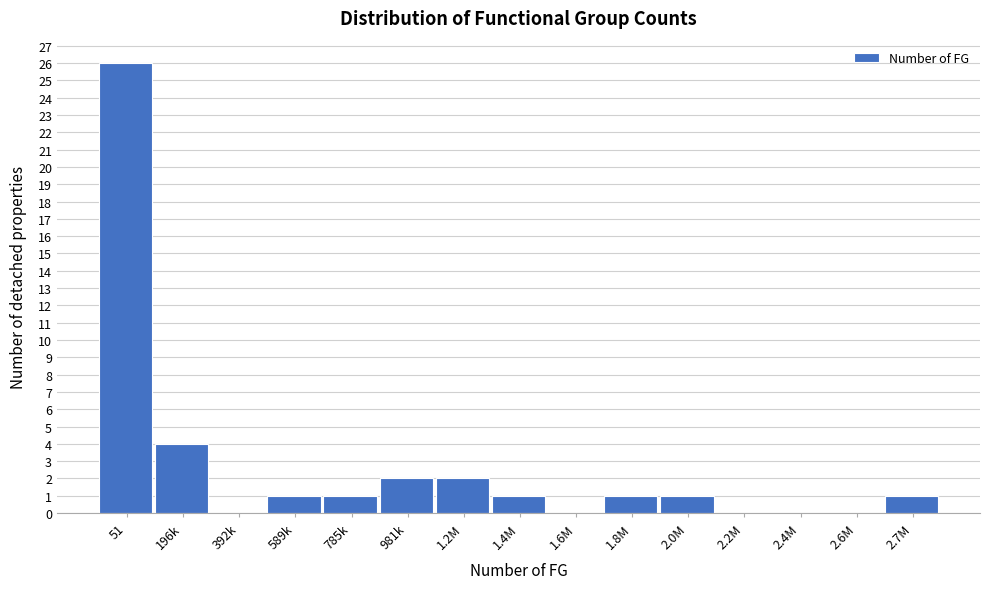

Reading left to right, what are all the values shown in this chart?

51=26	196k=4	392k=0	589k=1	785k=1	981k=2	1.2M=2	1.4M=1	1.6M=0	1.8M=1	2.0M=1	2.2M=0	2.4M=0	2.6M=0	2.7M=1